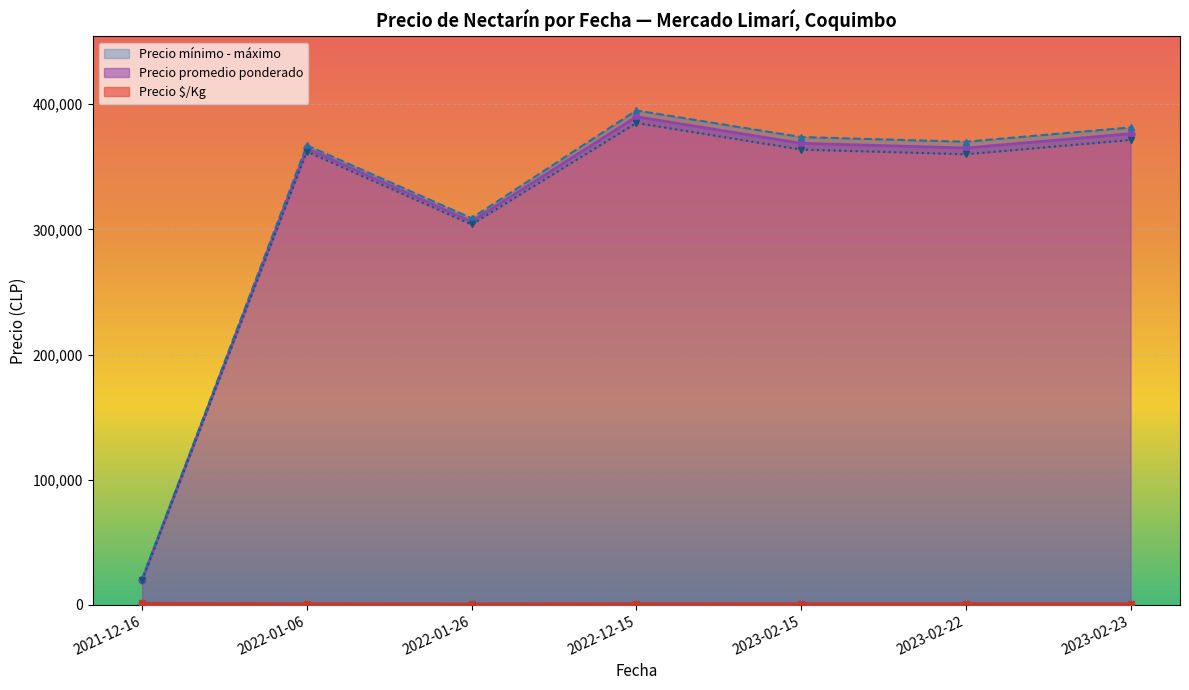

How many data points in Precio promedio ponderado are less than 365000?

3